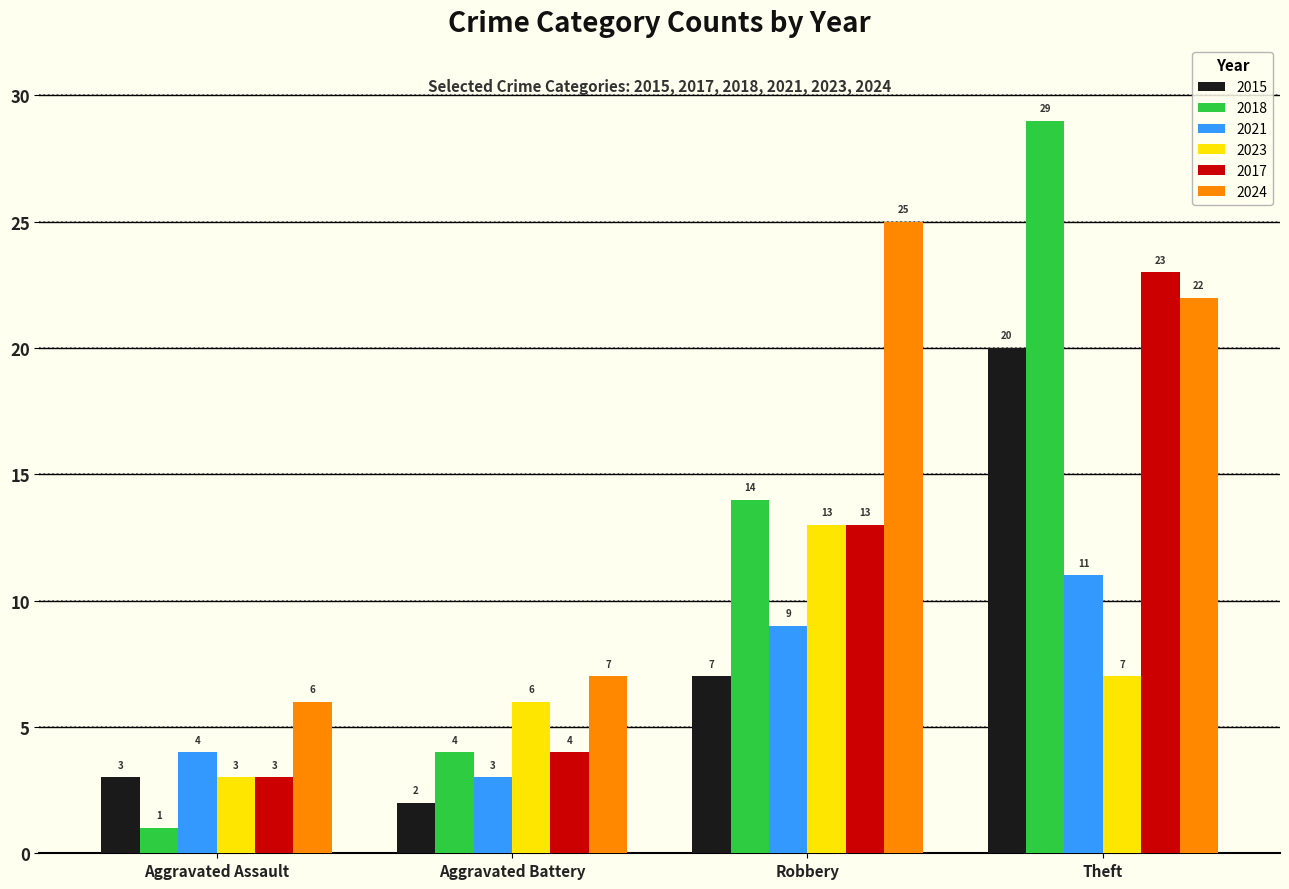

How many distinct data groups are displayed?

6